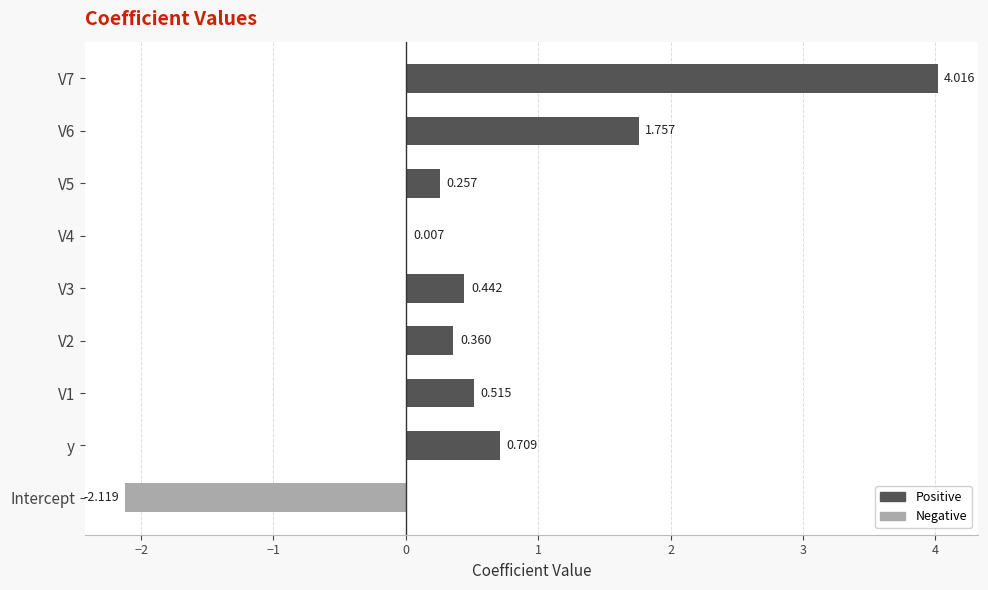

How many data points does each series have?

9